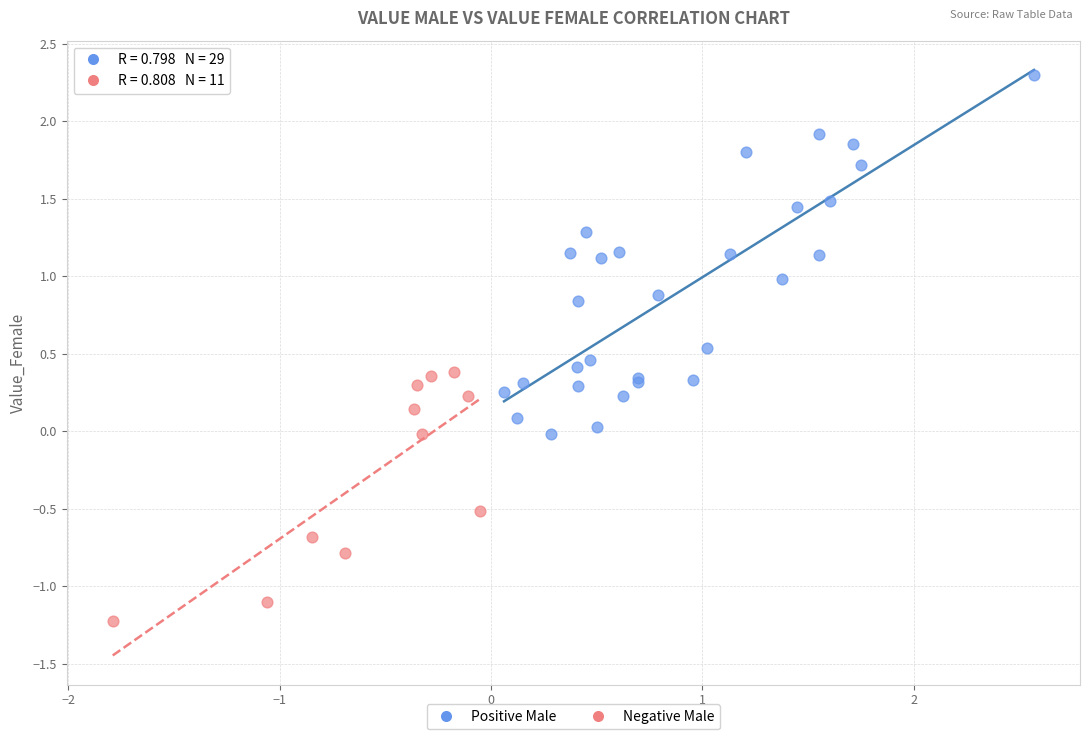

Which series has the widest spread of Y values?

Positive Male